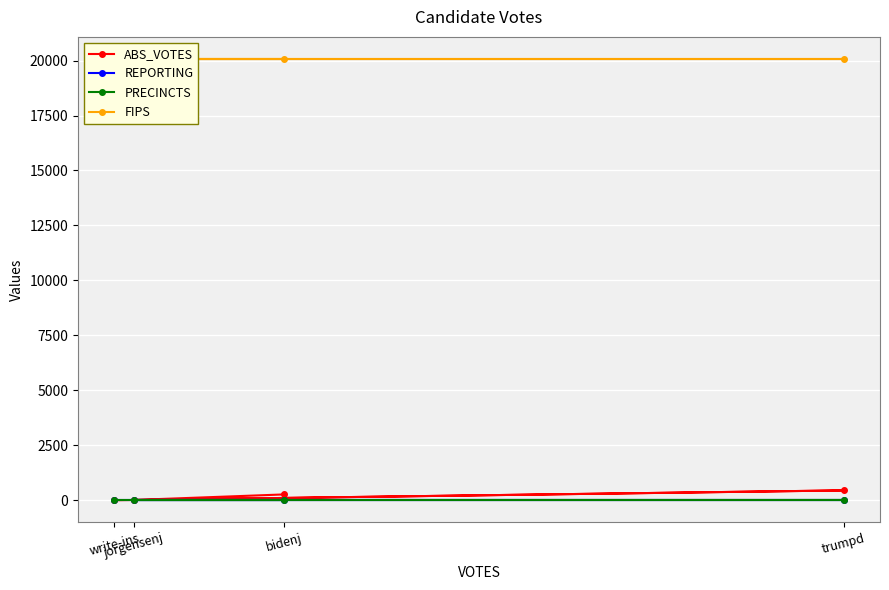

What is the average value of the REPORTING series?

18